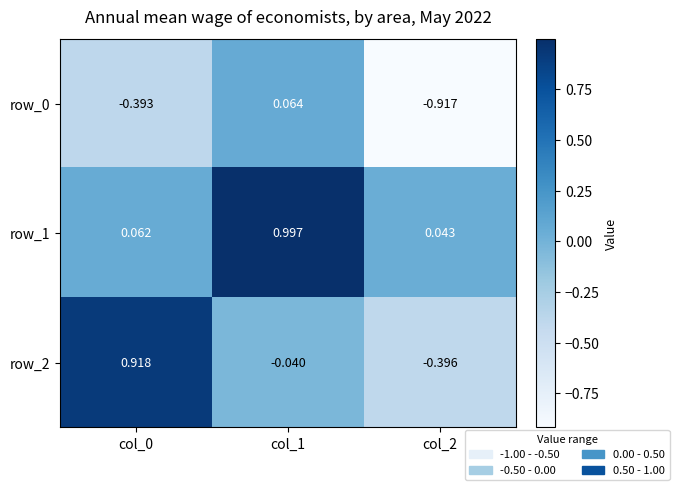

Is the value of row_0 at col_1 greater than the value of row_1 at col_0?

Yes